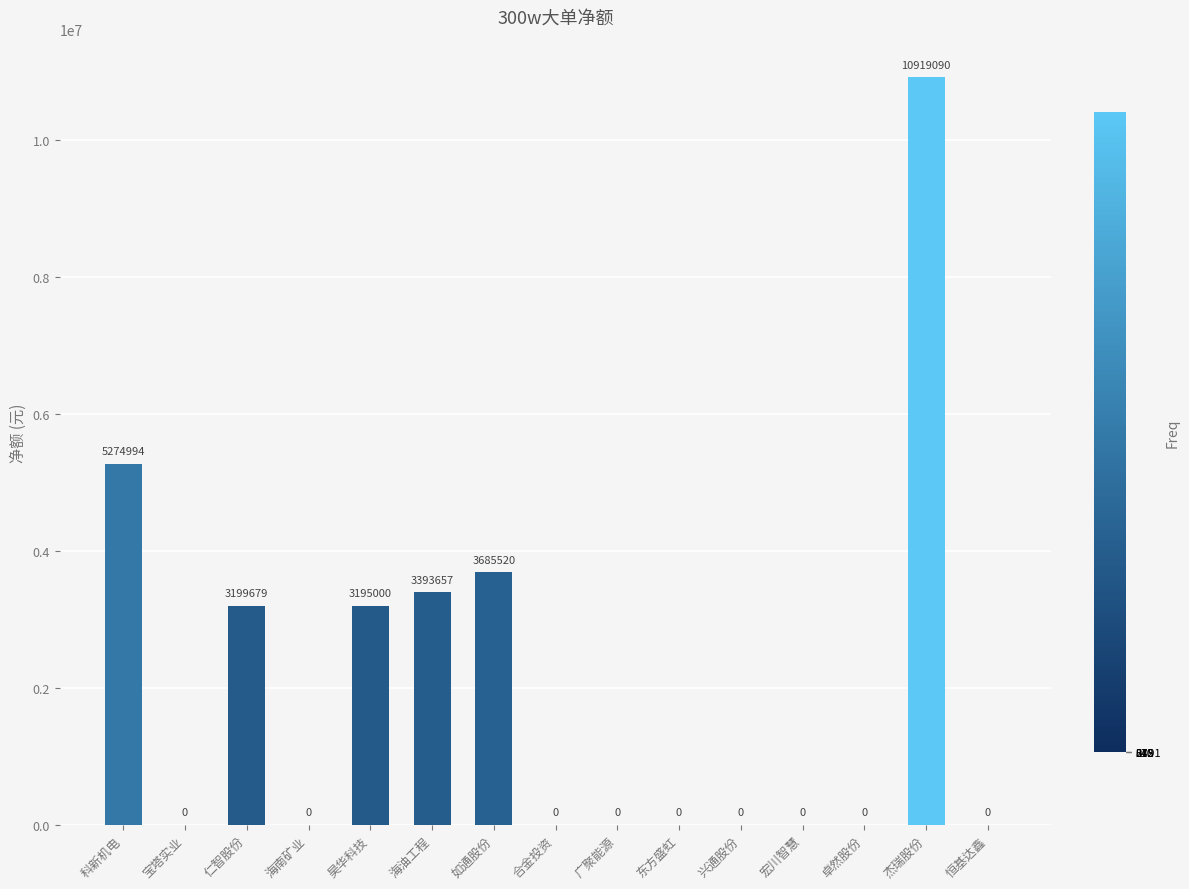

What is the sum of all values?

29667940